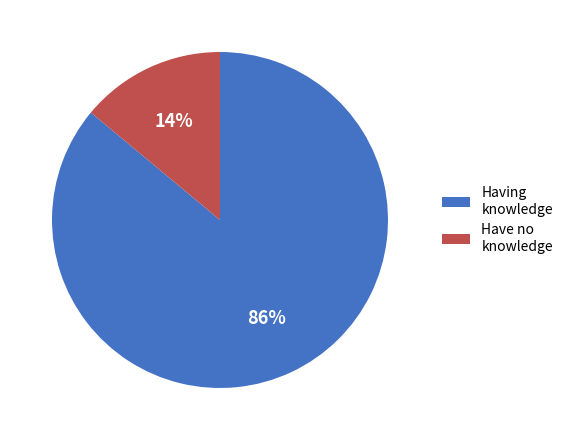

To the nearest percent, what percentage of the pie is Having knowledge?

86%